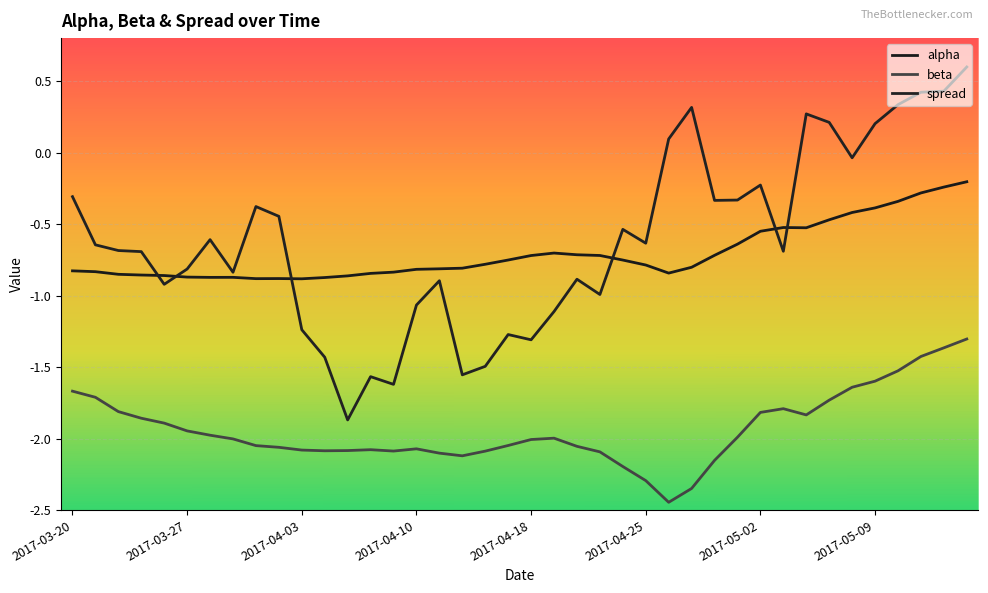

At which label is alpha closest to 0?

39